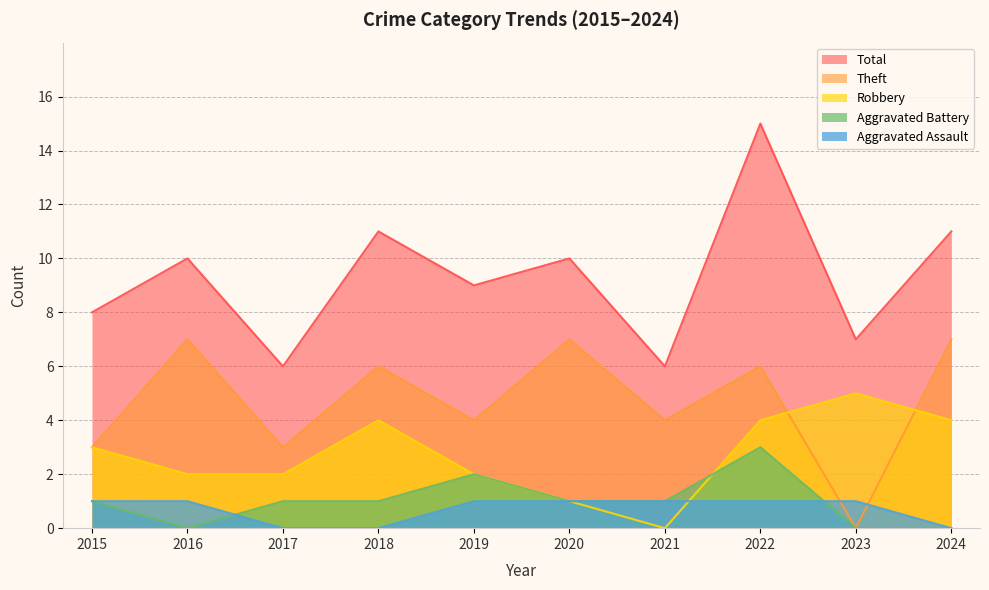

List the series in order of their peak value, highest first.

Total, Theft, Robbery, Aggravated Battery, Aggravated Assault